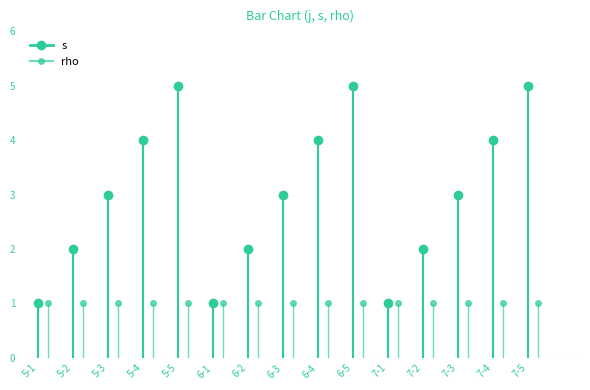

Which category has the highest value across all series?

5-5